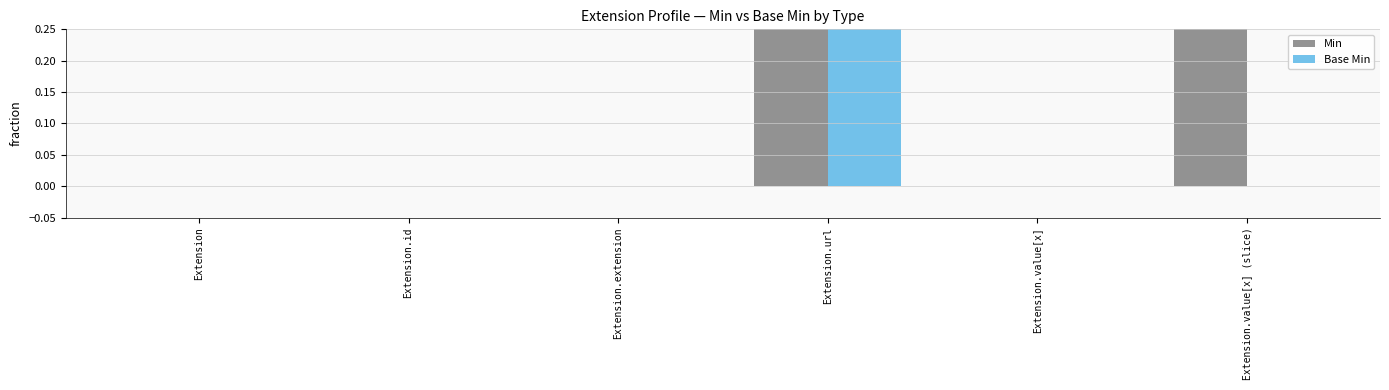

What is the highest value of the Base Min series?

1